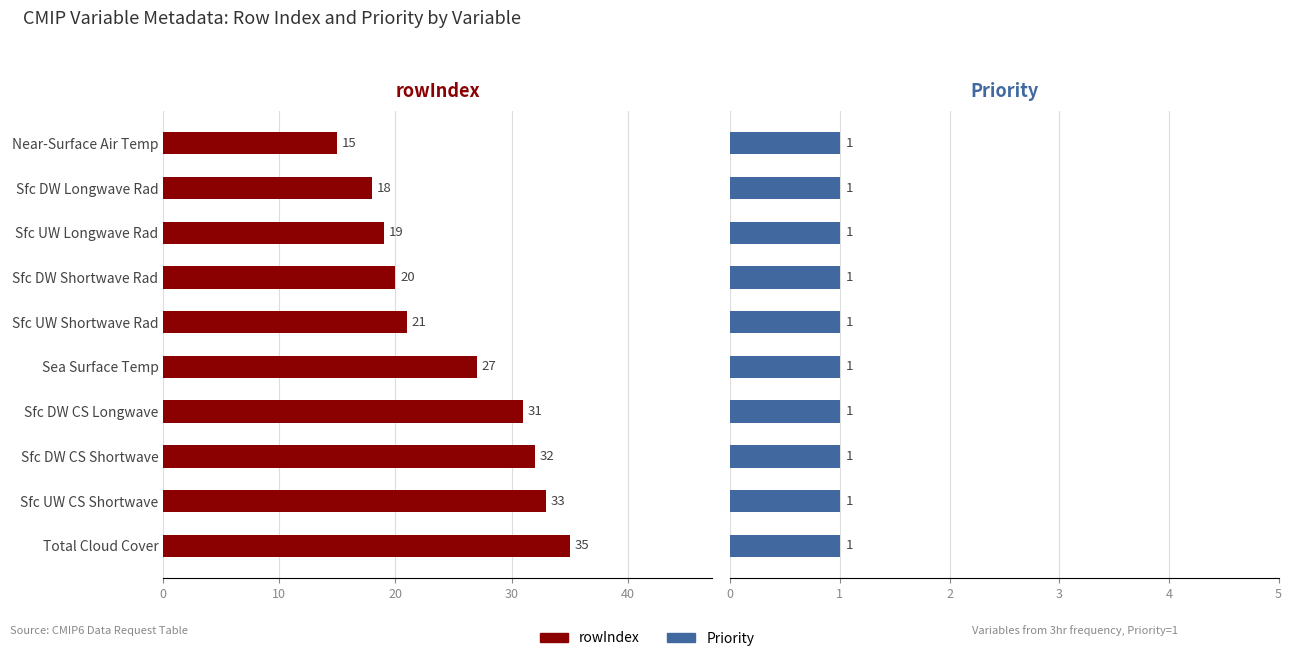

Which series has the largest total across all categories?

rowIndex